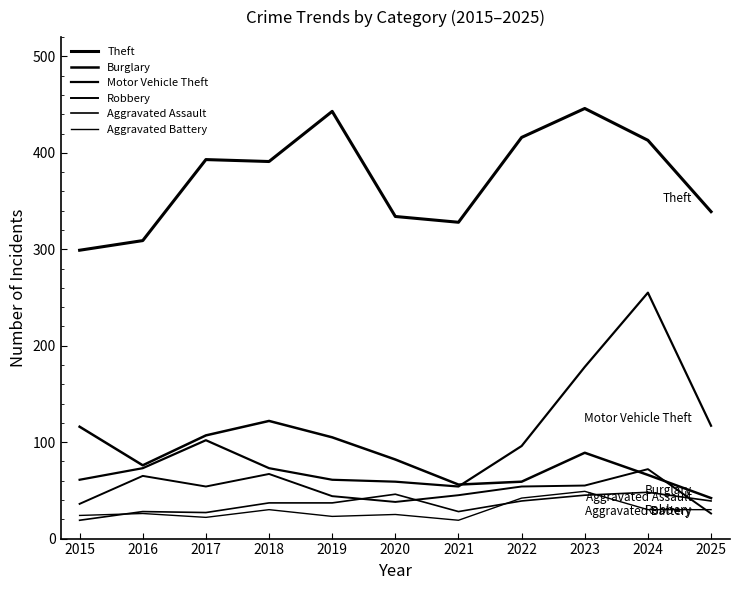

What is the difference between the maximum and second lowest values in the Aggravated Assault series?

21